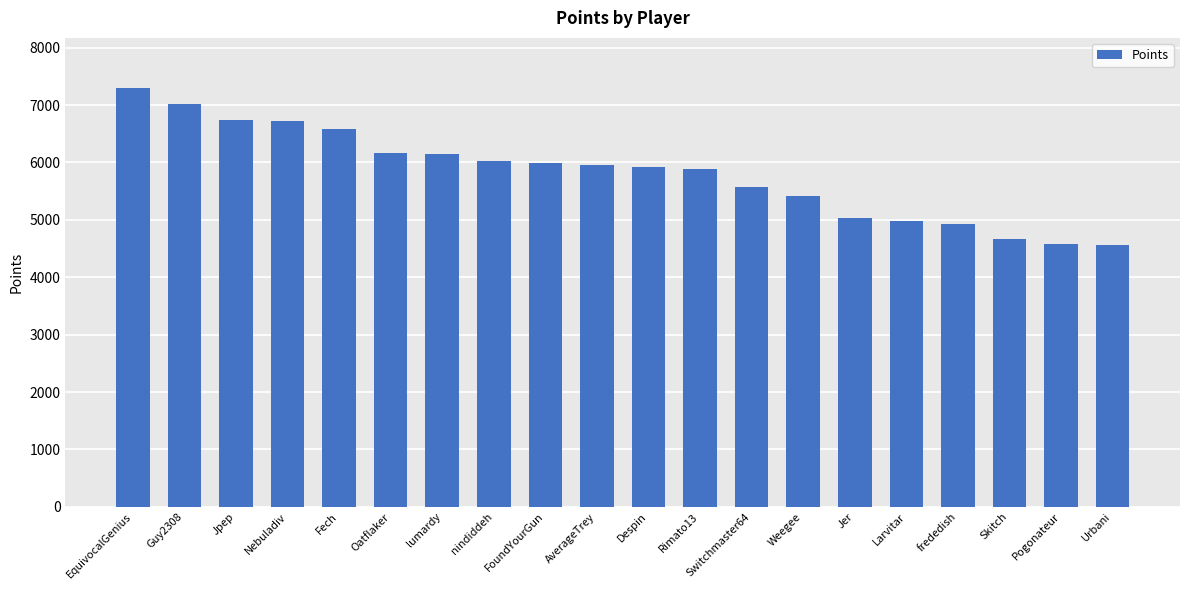

Which category has the highest value across all series?

EquivocalGenius